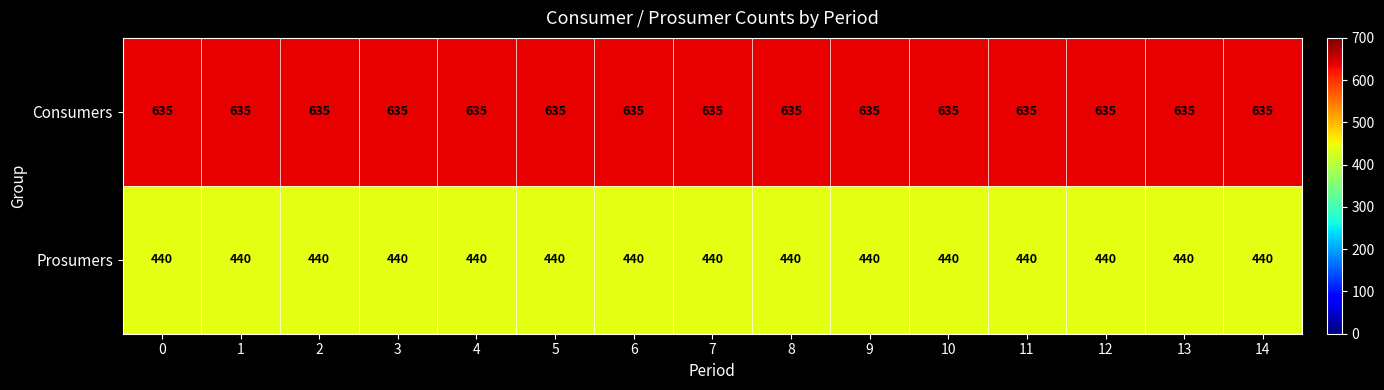

List the series in order of their overall mean, lowest first.

Prosumers, Consumers